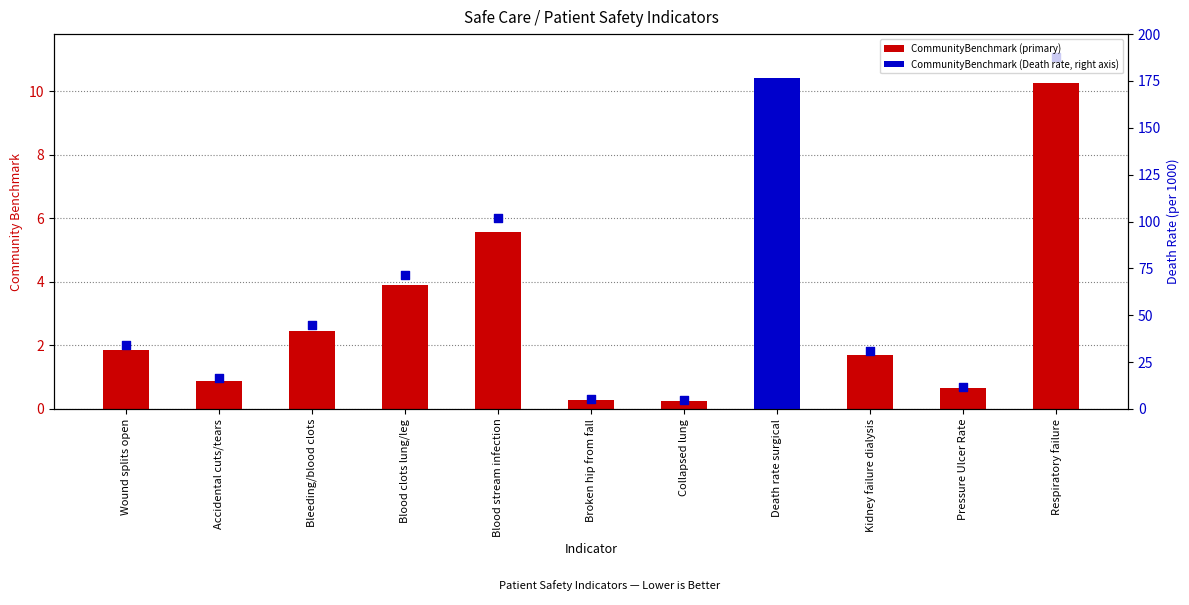

What is the change in value from Collapsed lung to Respiratory failure?

+10.0